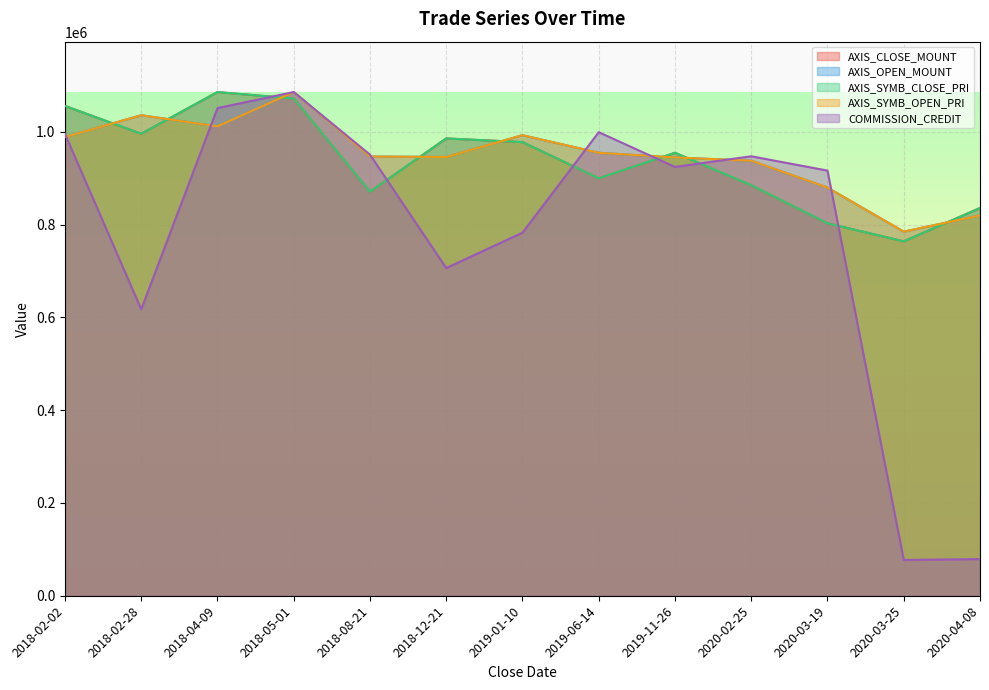

Does the chart display data point markers on the line(s)?

No